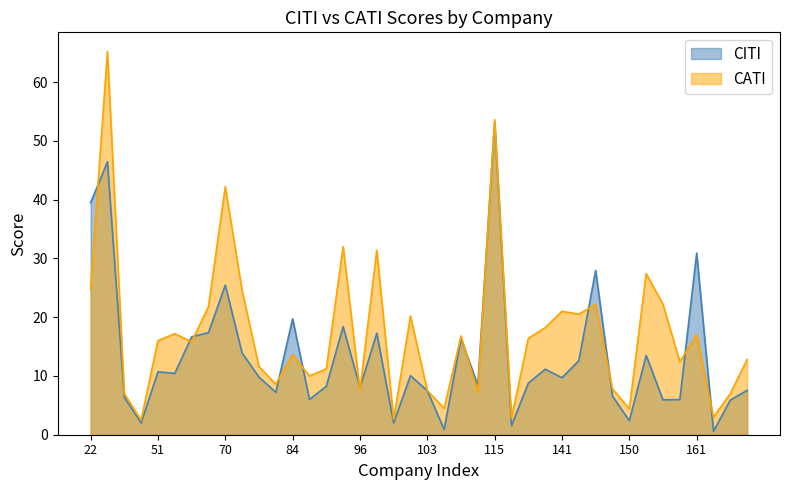

Which series changed the most between 29 and 136?

CATI